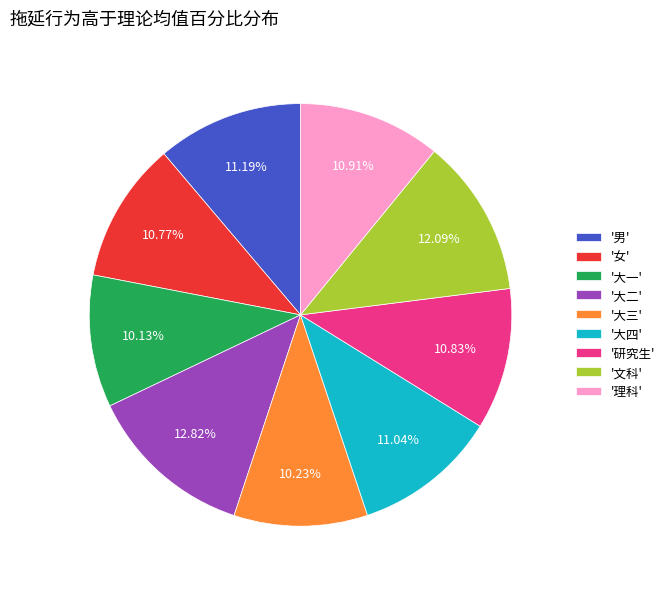

Is the sum of '大四' and '大二' greater than half?

No